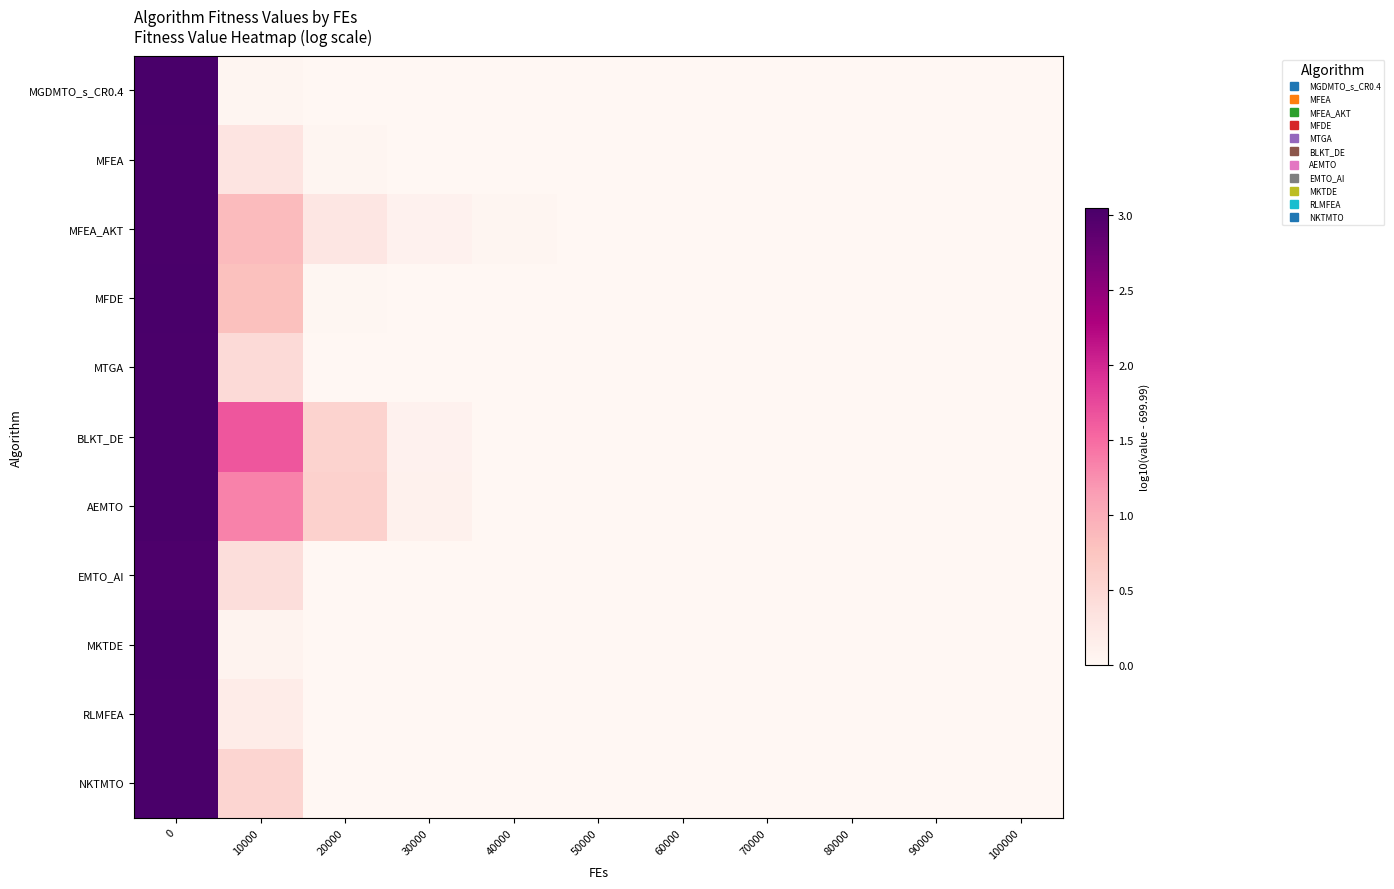

Reading right to left, what are all the values shown in this chart?

MGDMTO_s_CR0.4: 100000=0.0	90000=0.0	80000=0.0	70000=0.0	60000=0.0	50000=0.0	40000=0.0	30000=0.0	20000=0.0	10000=0.0	0=3.0
MFEA: 100000=0.0	90000=0.0	80000=0.0	70000=0.0	60000=0.0	50000=0.0	40000=0.0	30000=0.0	20000=0.0	10000=0.3	0=3.0
MFEA_AKT: 100000=0.0	90000=0.0	80000=0.0	70000=0.0	60000=0.0	50000=0.0	40000=0.0	30000=0.1	20000=0.3	10000=0.9	0=3.0
MFDE: 100000=0.0	90000=0.0	80000=0.0	70000=0.0	60000=0.0	50000=0.0	40000=0.0	30000=0.0	20000=0.0	10000=0.8	0=3.0
MTGA: 100000=0.0	90000=0.0	80000=0.0	70000=0.0	60000=0.0	50000=0.0	40000=0.0	30000=0.0	20000=0.0	10000=0.5	0=3.0
BLKT_DE: 100000=0.0	90000=0.0	80000=0.0	70000=0.0	60000=0.0	50000=0.0	40000=0.0	30000=0.1	20000=0.6	10000=1.7	0=3.0
AEMTO: 100000=0.0	90000=0.0	80000=0.0	70000=0.0	60000=0.0	50000=0.0	40000=0.0	30000=0.1	20000=0.6	10000=1.3	0=3.0
EMTO_AI: 100000=0.0	90000=0.0	80000=0.0	70000=0.0	60000=0.0	50000=0.0	40000=0.0	30000=0.0	20000=0.0	10000=0.4	0=3.0
MKTDE: 100000=0.0	90000=0.0	80000=0.0	70000=0.0	60000=0.0	50000=0.0	40000=0.0	30000=0.0	20000=0.0	10000=0.1	0=3.0
RLMFEA: 100000=0.0	90000=0.0	80000=0.0	70000=0.0	60000=0.0	50000=0.0	40000=0.0	30000=0.0	20000=0.0	10000=0.2	0=3.0
NKTMTO: 100000=0.0	90000=0.0	80000=0.0	70000=0.0	60000=0.0	50000=0.0	40000=0.0	30000=0.0	20000=0.0	10000=0.5	0=3.0